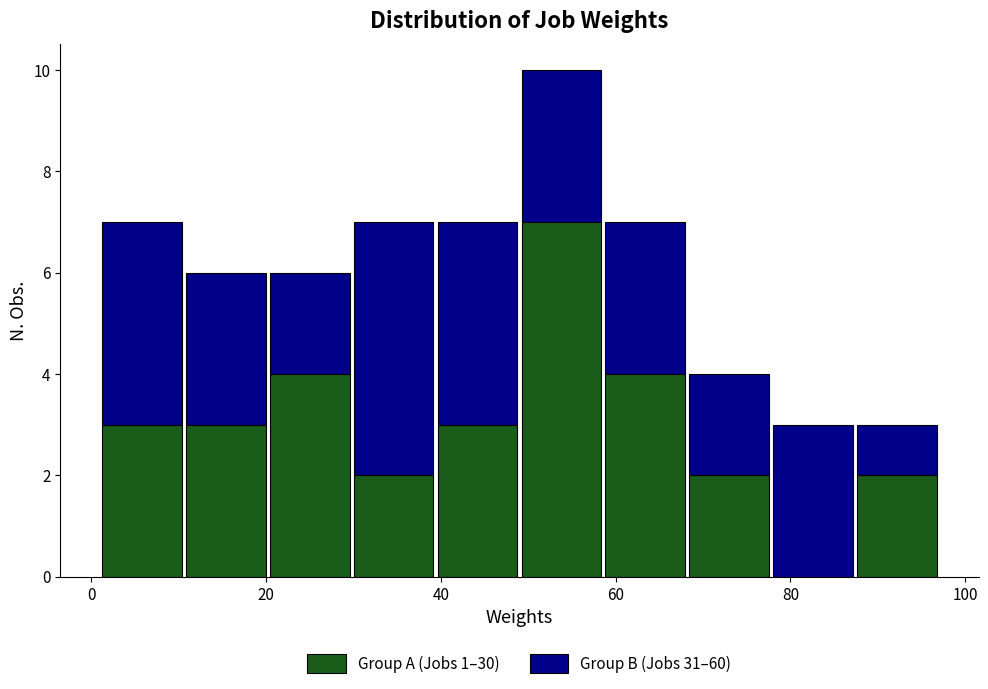

Which range on the x-axis has the tallest stacked bar (by total height)?

49.0 to 58.6